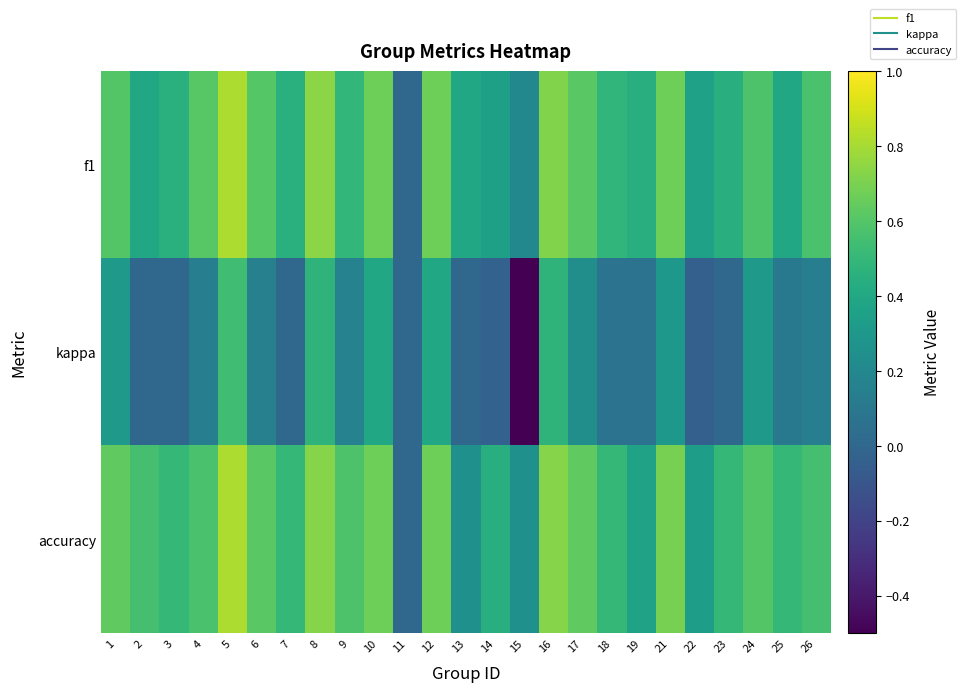

What is the total value across all series at 13?

0.7